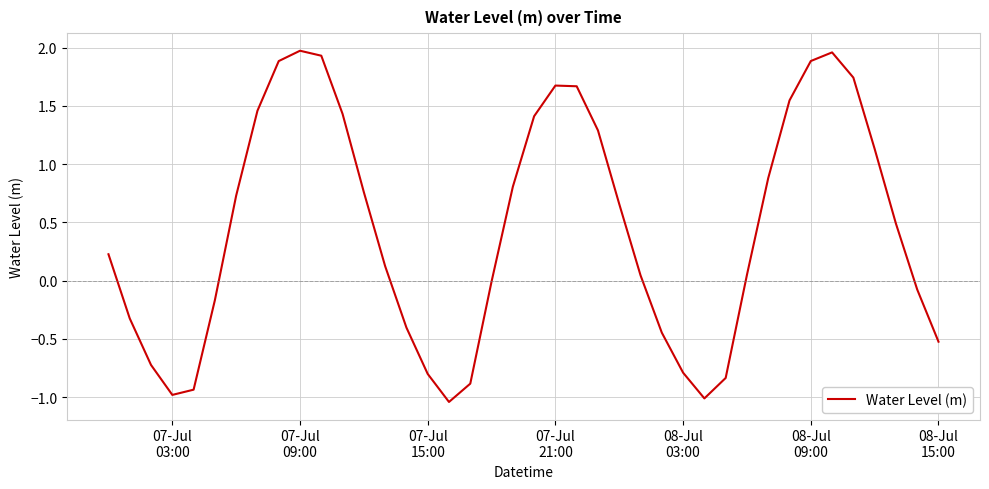

What is the difference between the maximum and minimum values?

3.0